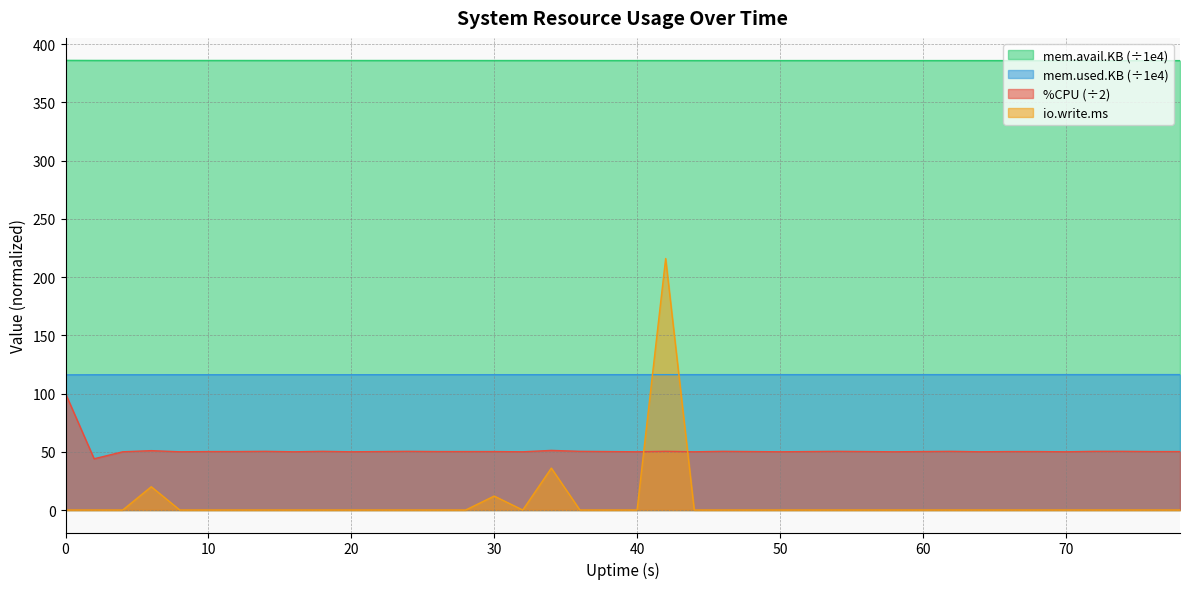

Rank the series at 32 from lowest to highest value.

io.write.ms, %CPU, mem.used.KB, mem.avail.KB